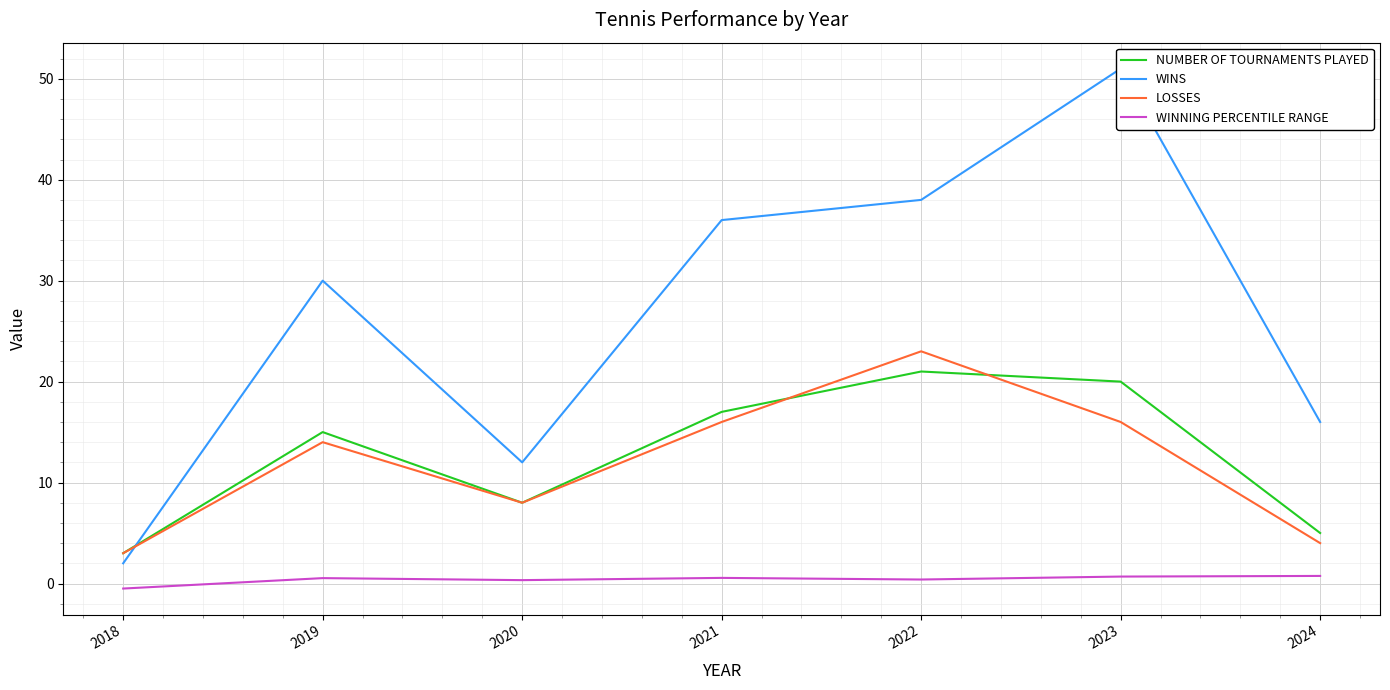

At how many categories does at least one series exceed 11?

6